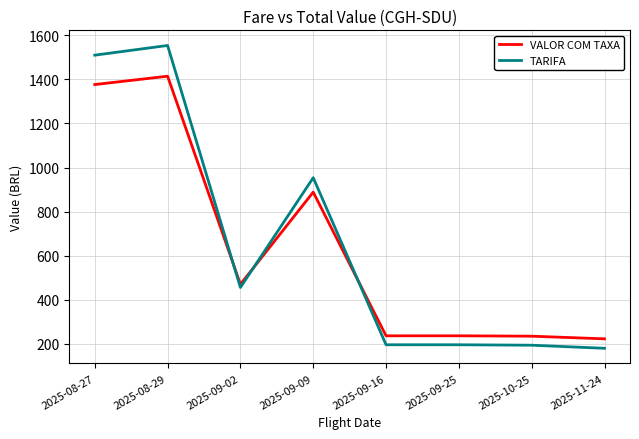

What are all the series names shown in the legend?

VALOR COM TAXA, TARIFA